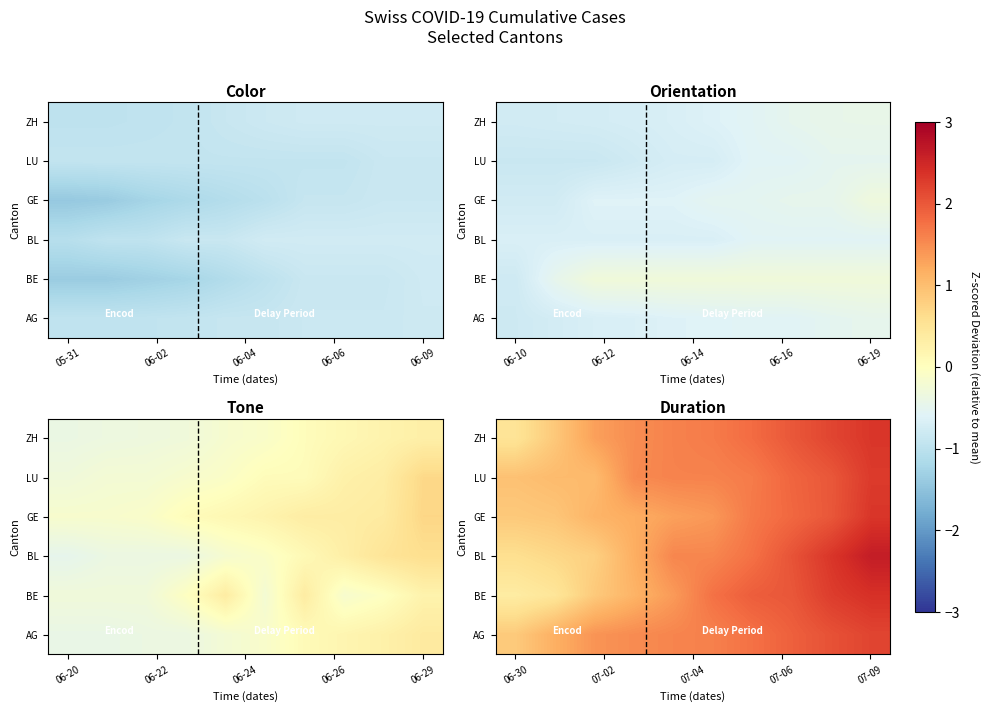

What is the spread (max minus min) of values at 07-09?

0.4